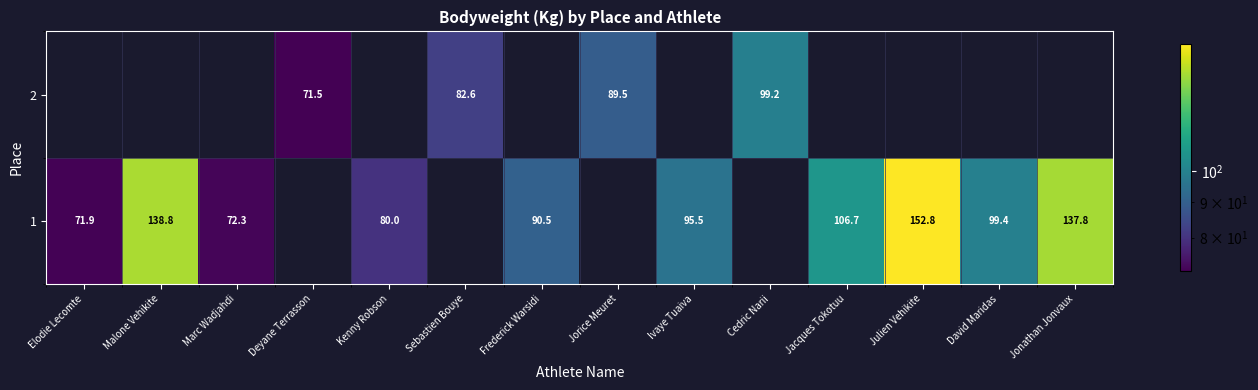

Reading left to right, what are all the values shown in this chart?

row_0: Elodie Lecomte=71.9	Malone Vehikite=138.8	Marc Wadjahdi=72.3	Deyane Terrasson=0.0	Kenny Robson=80.0	Sebastien Bouye=0.0	Frederick Warsidi=90.5	Jorice Meuret=0.0	Ivaye Tuaiva=95.5	Cedric Narii=0.0	Jacques Tokotuu=106.7	Julien Vehikite=152.8	David Maridas=99.4	Jonathan Jonvaux=137.8
row_1: Elodie Lecomte=0.0	Malone Vehikite=0.0	Marc Wadjahdi=0.0	Deyane Terrasson=71.5	Kenny Robson=0.0	Sebastien Bouye=82.6	Frederick Warsidi=0.0	Jorice Meuret=89.5	Ivaye Tuaiva=0.0	Cedric Narii=99.2	Jacques Tokotuu=0.0	Julien Vehikite=0.0	David Maridas=0.0	Jonathan Jonvaux=0.0